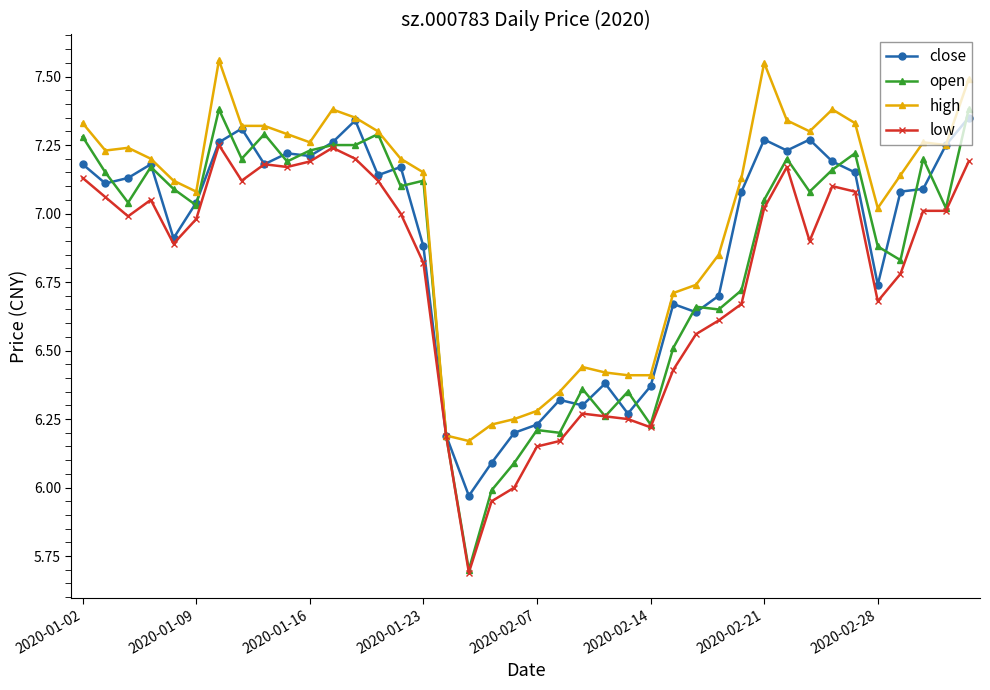

Which series has the largest range (max minus min)?

open